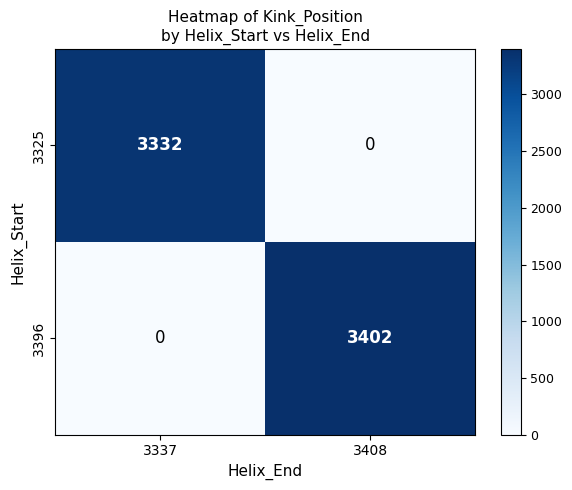

Rank the categories by 3396 value from lowest to highest.

3337, 3408